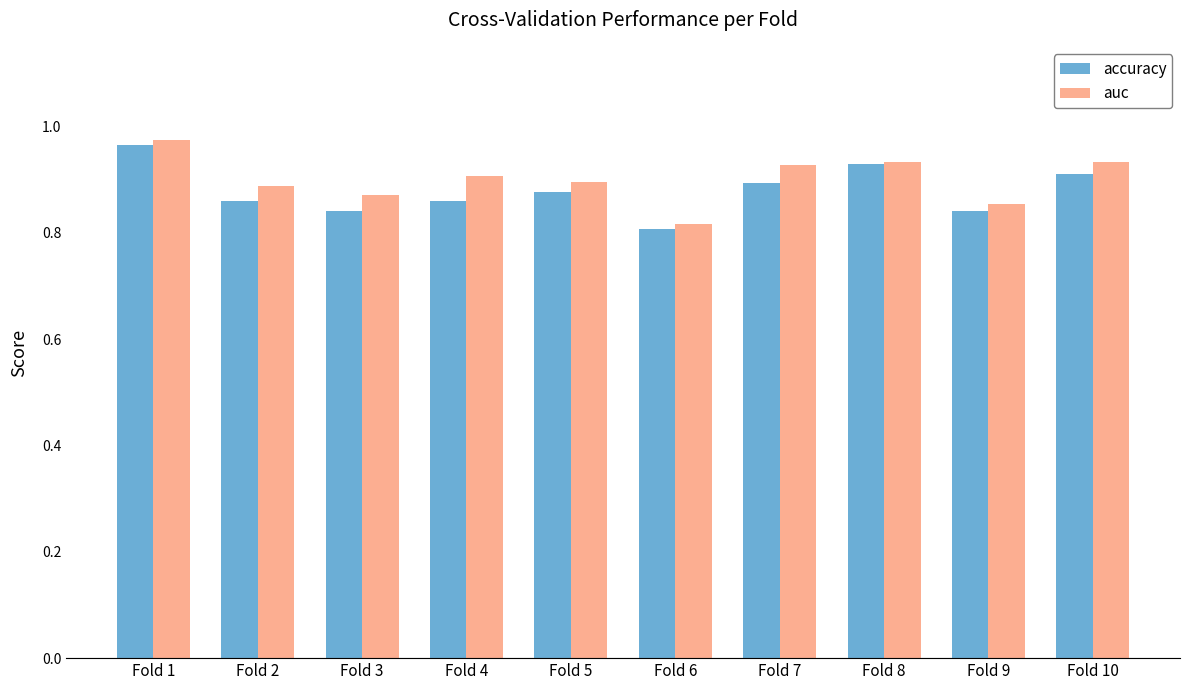

What is the total value across all series at Fold 5?

1.8